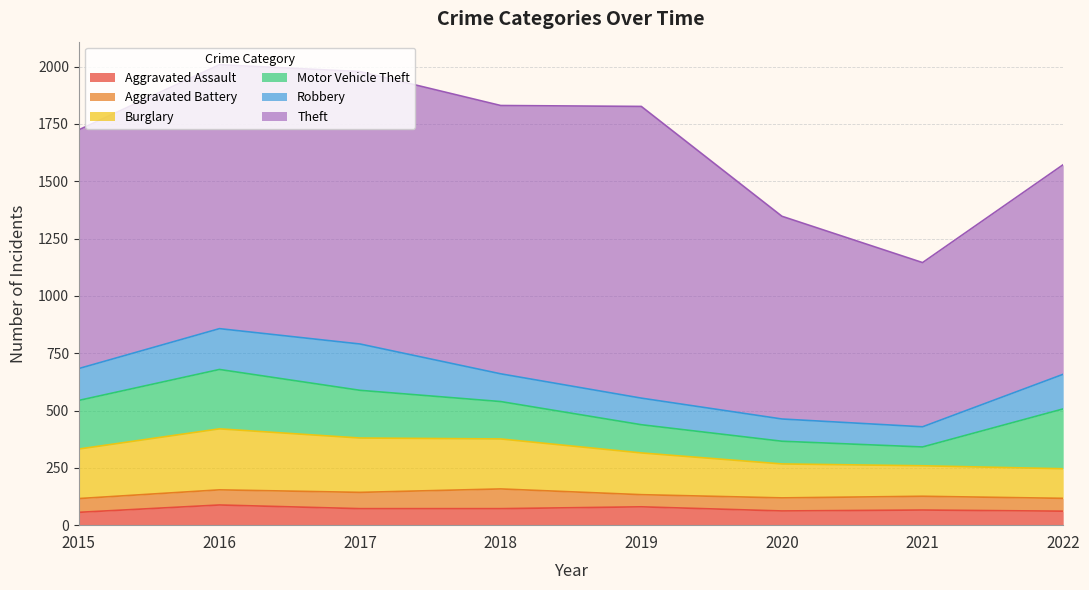

What is the value of the Aggravated Battery point at the 6th from the left?

57